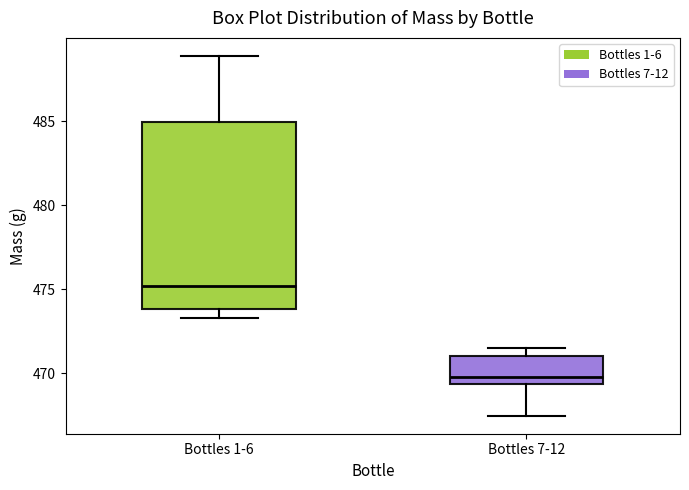

Comparing the boxes themselves (not the whiskers), which one is the tallest?

Bottles 1-6